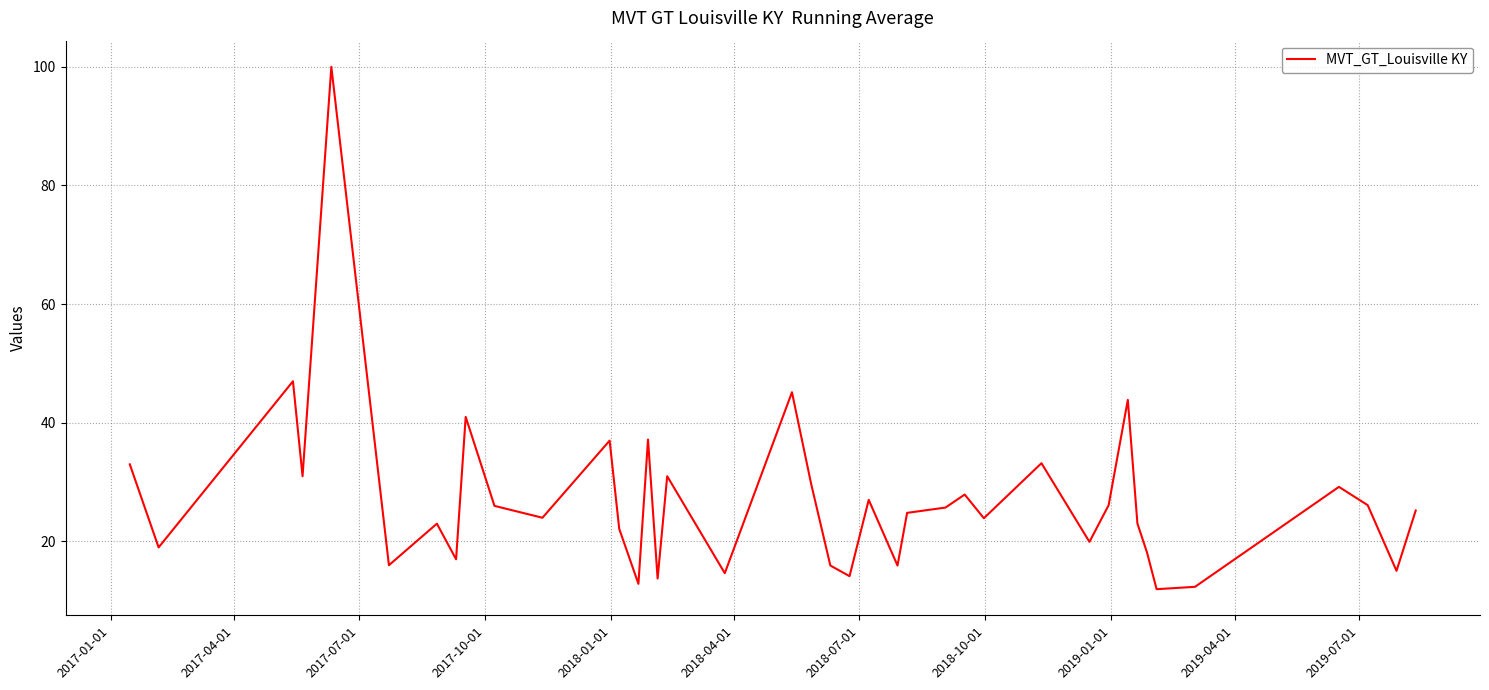

What is the difference between the maximum and minimum values?

88.0